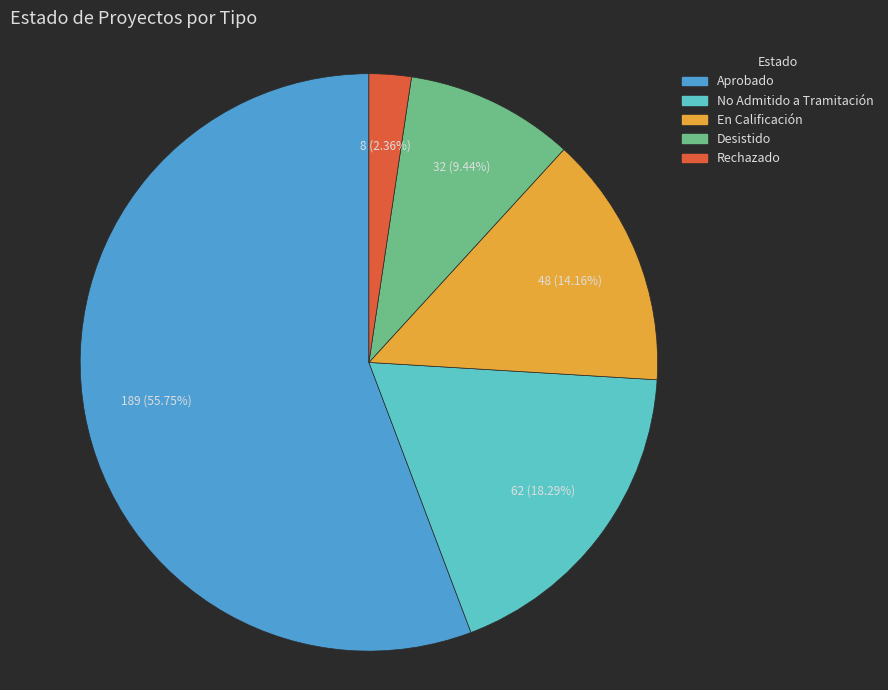

What is the smallest slice in the pie chart?

Rechazado